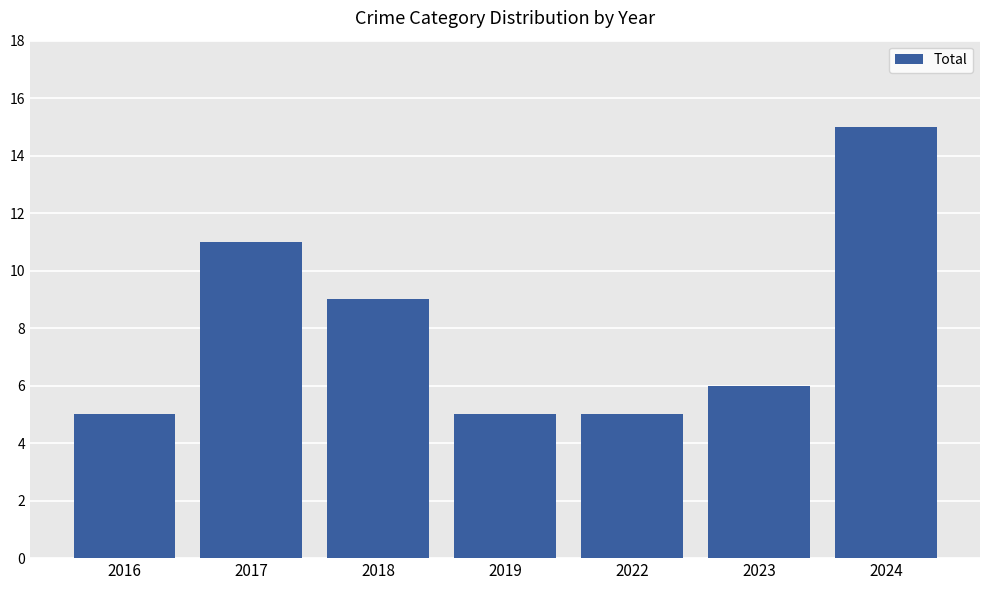

Are the bars grouped side by side (vs. stacked)?

No